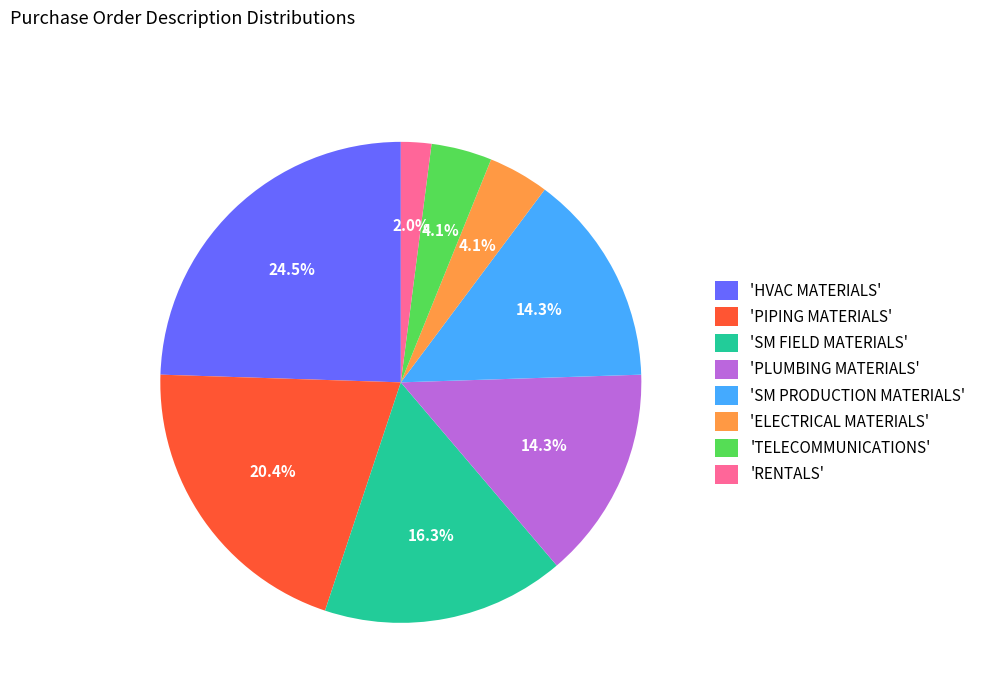

Is 'SM FIELD MATERIALS' the majority of the pie?

No